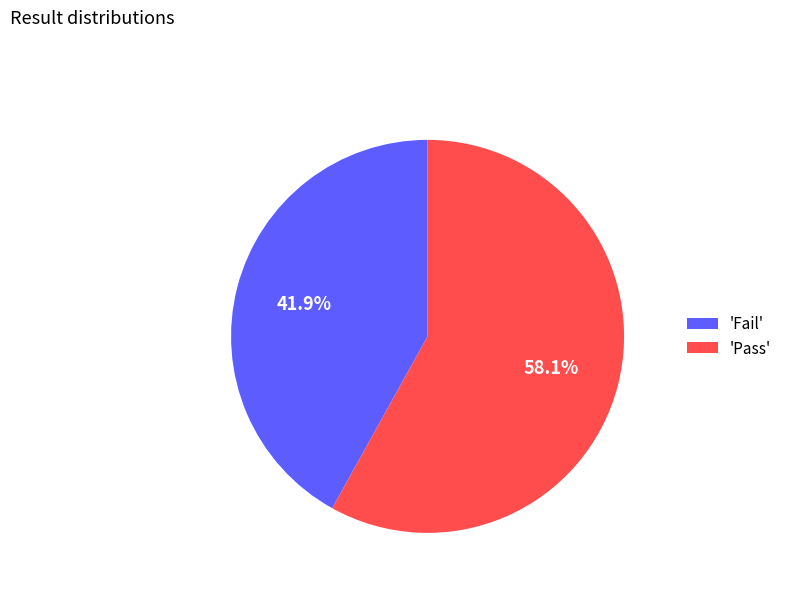

Which slice is the smallest?

'Fail'